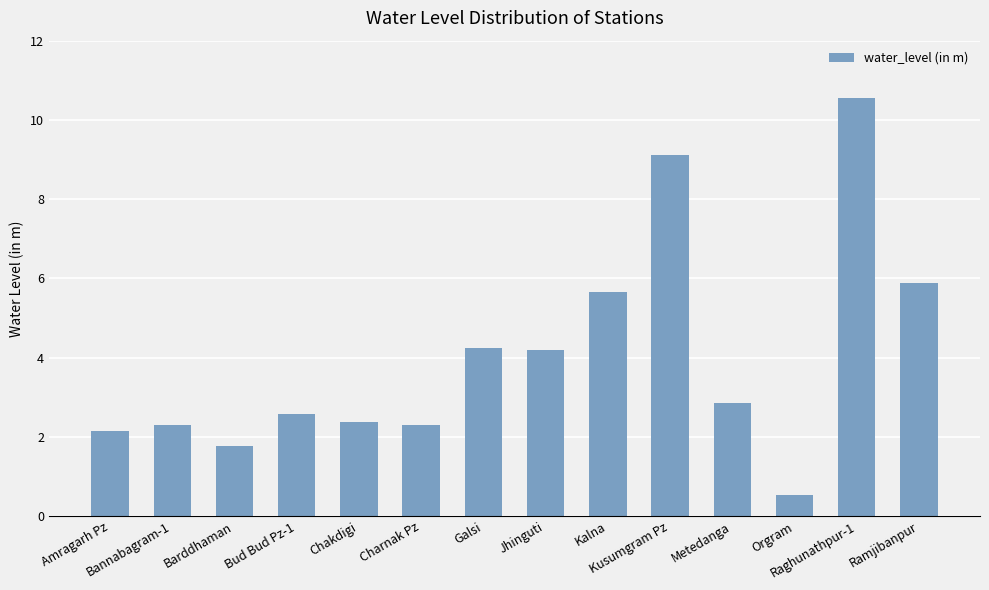

What is the value of the 3rd bar from the left?

1.8